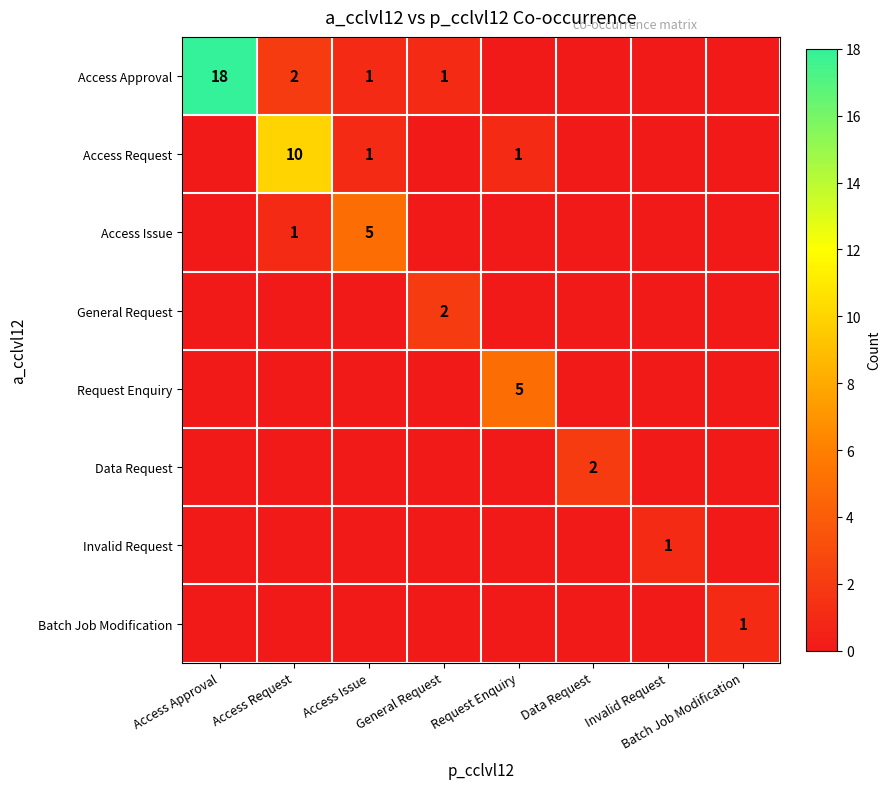

Is it true that Access Issue equals 2 at Access Request?

False